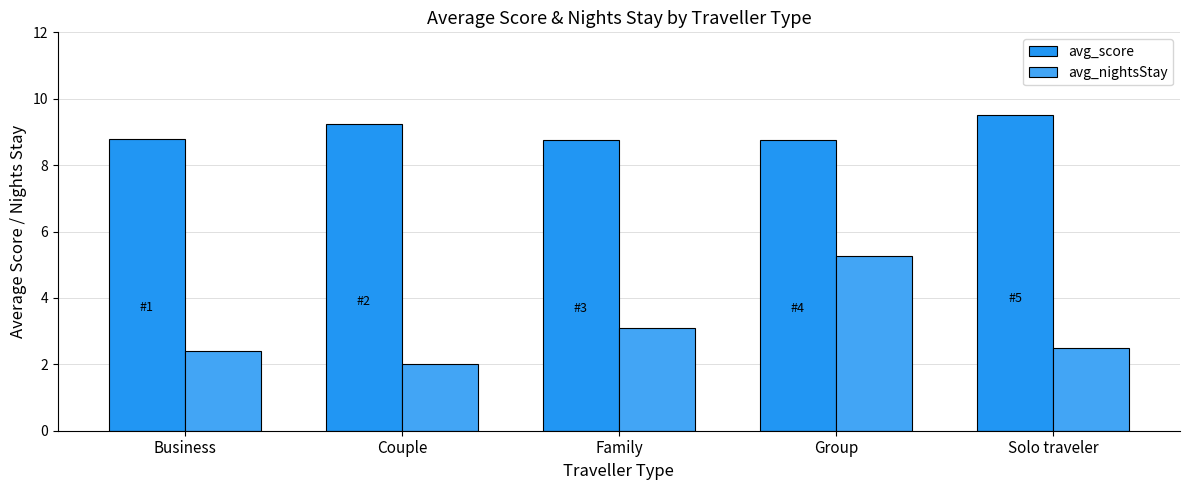

Between Solo traveler and Business, which is larger?

Solo traveler